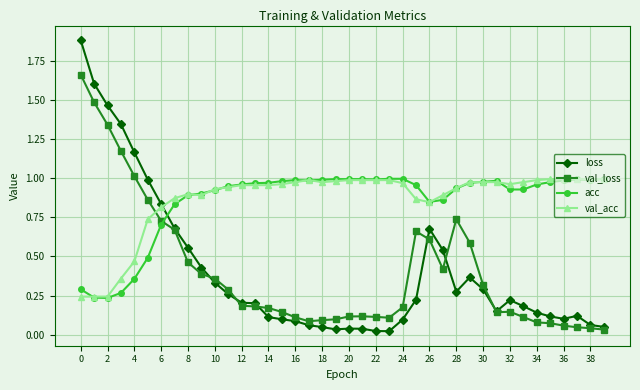

Which series has the largest range (max minus min)?

loss